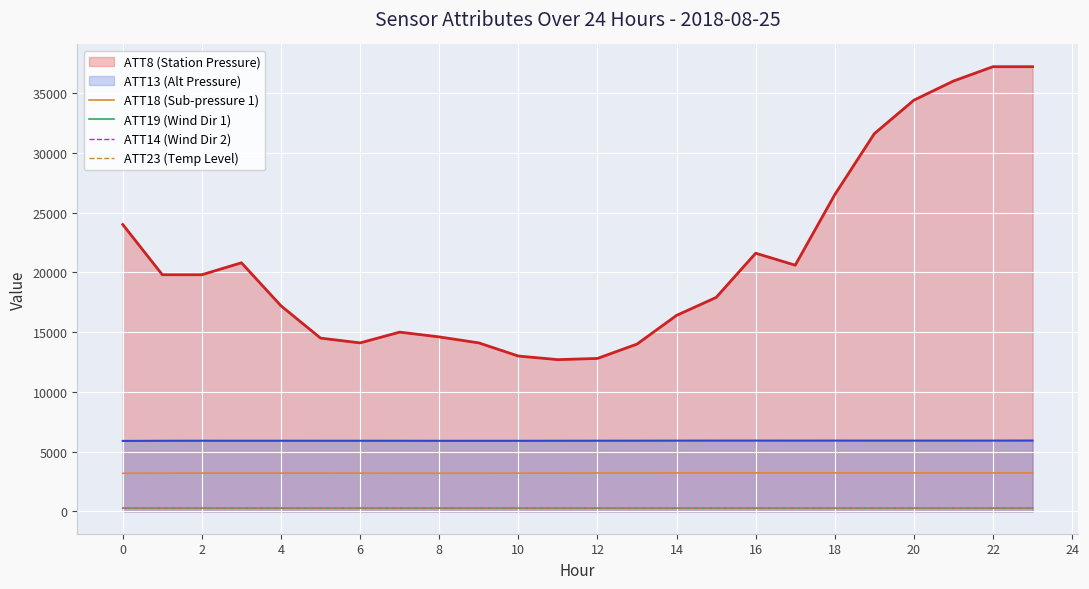

The value of ATT13 (Alt Pressure) at 14 is 2068.6. True or false?

False